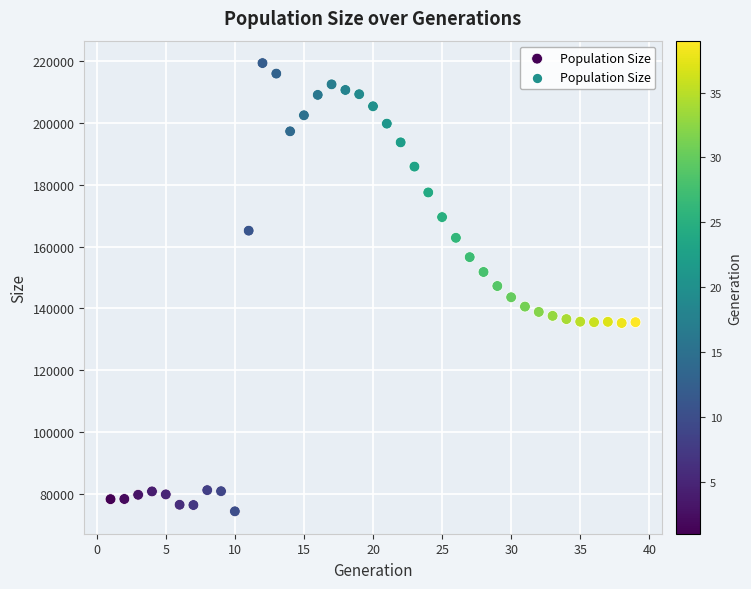

What is the range of X values (max minus min)?

38